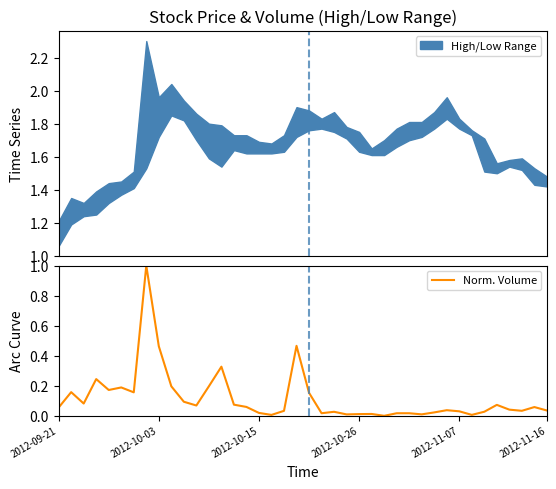

Is it true that Norm. Volume equals 0.0 at 2012-09-21?

False